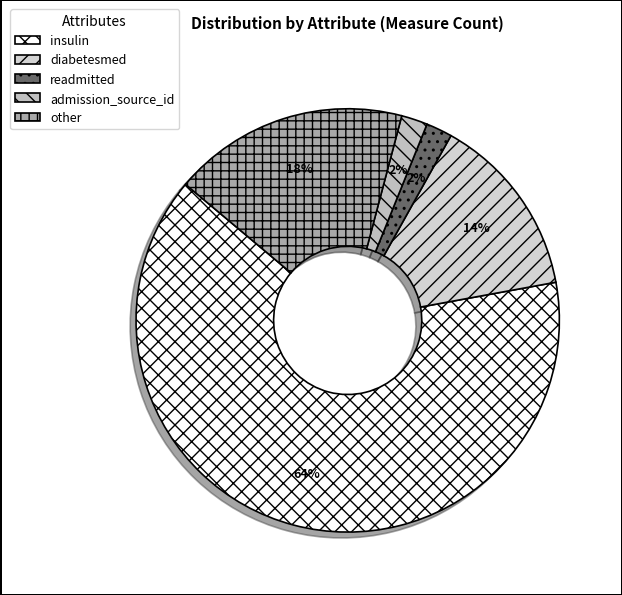

How many slices are in this pie chart?

5